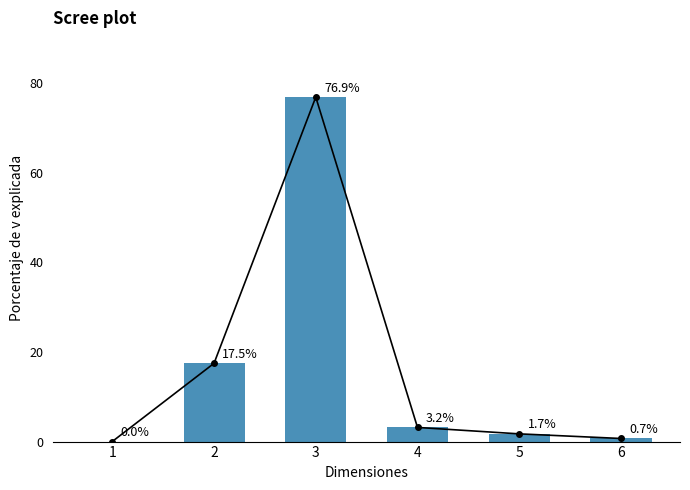

At which label does the data first exceed 3?

2